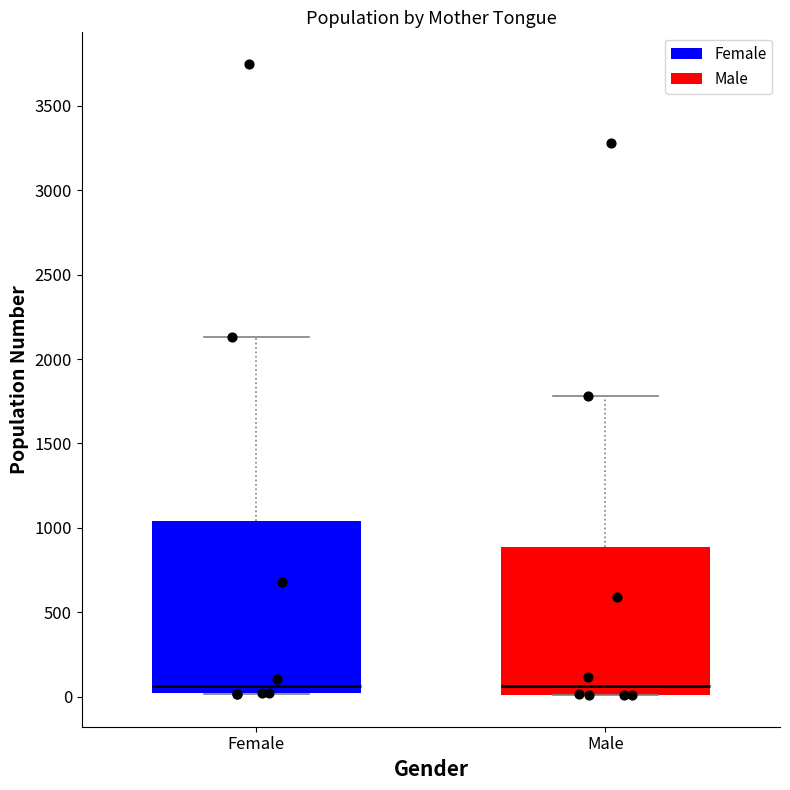

Where is the lower edge of the box for Male on the y-axis? The values are not printed on the chart, so give them approximately, as read against the axis.

0